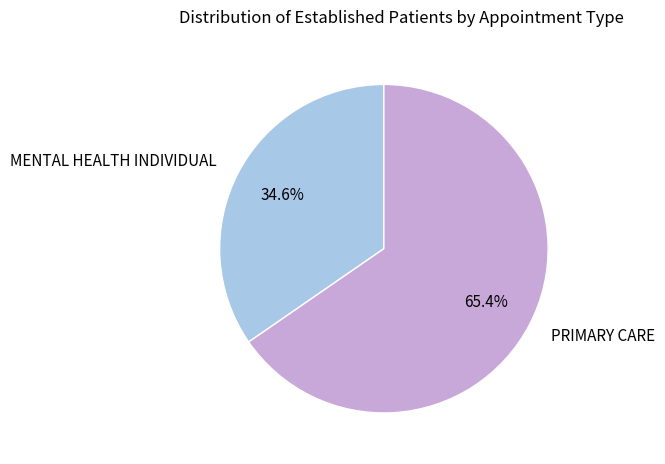

Does any single category account for the majority?

Yes